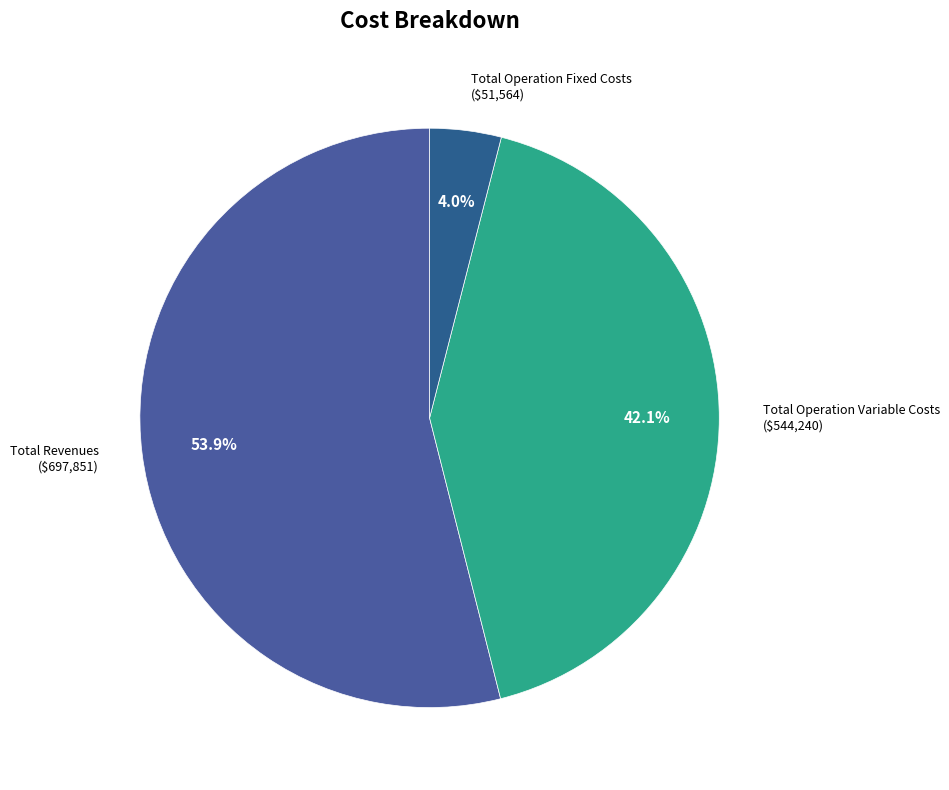

How many segments does this pie chart have?

3